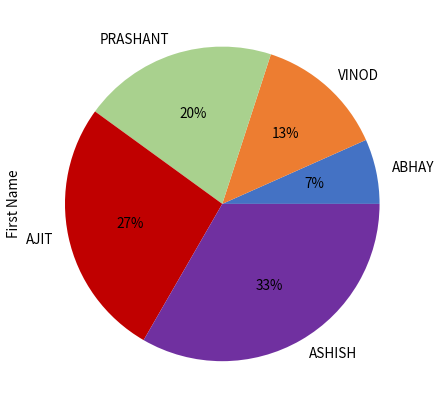

Between VINOD and PRASHANT, which is larger?

PRASHANT